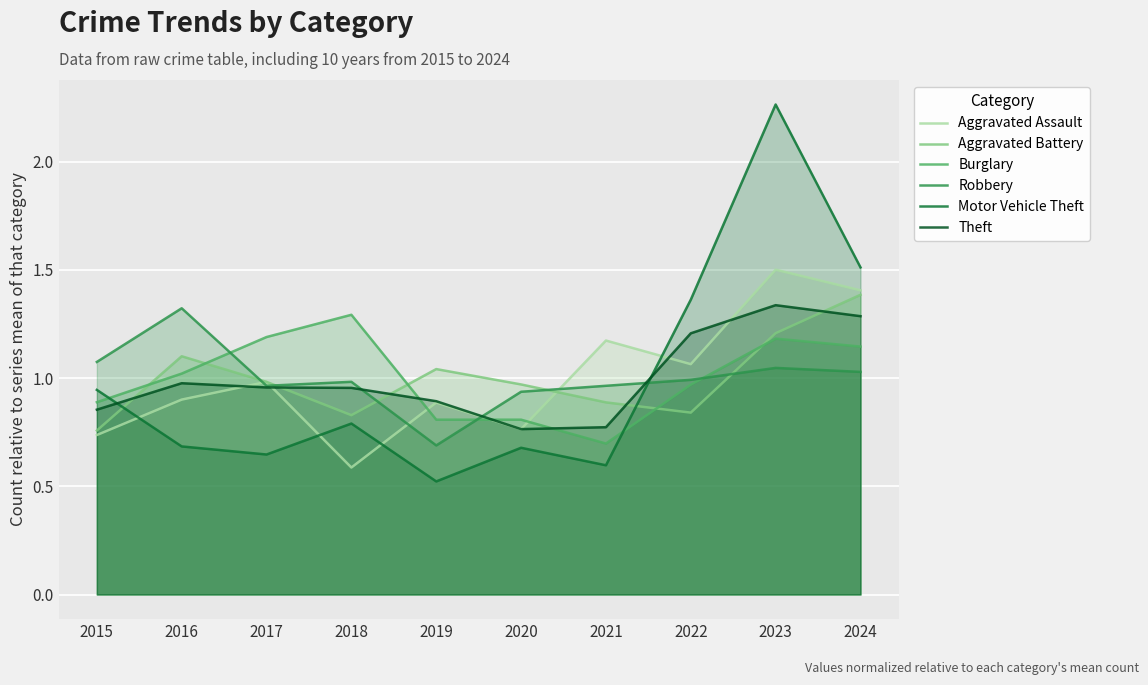

What is the lowest value of the Aggravated Battery series?

0.8